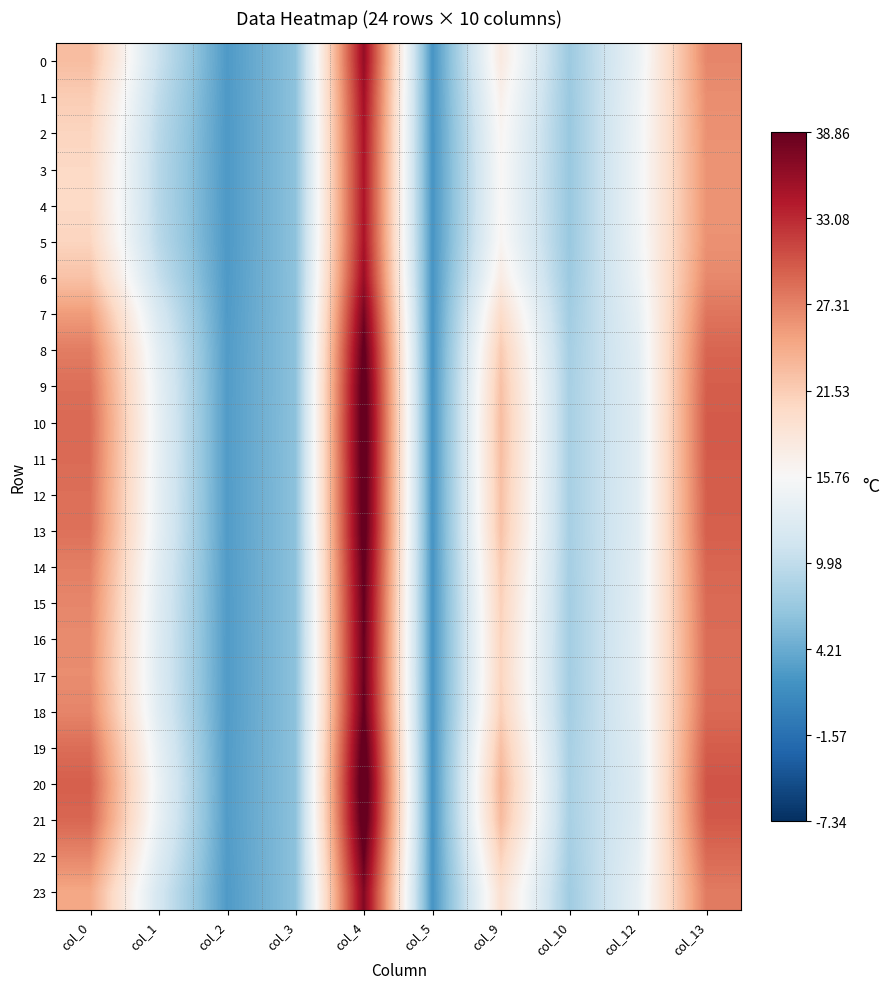

Reading left to right, what are all the values shown in this chart?

0: col_0=22.9	col_1=10.7	col_2=2.6	col_3=6.3	col_4=35.9	col_5=2.1	col_9=17.9	col_10=7.4	col_12=14.3	col_13=27.0
1: col_0=21.6	col_1=10.0	col_2=2.6	col_3=6.3	col_4=35.2	col_5=2.1	col_9=16.9	col_10=7.2	col_12=14.6	col_13=26.5
2: col_0=20.8	col_1=9.5	col_2=2.6	col_3=6.3	col_4=34.7	col_5=2.1	col_9=16.3	col_10=7.1	col_12=14.7	col_13=26.2
3: col_0=20.4	col_1=9.3	col_2=2.6	col_3=6.3	col_4=34.5	col_5=2.1	col_9=16.0	col_10=7.1	col_12=14.8	col_13=26.1
4: col_0=20.4	col_1=9.3	col_2=2.6	col_3=6.3	col_4=34.5	col_5=2.1	col_9=16.0	col_10=7.1	col_12=14.8	col_13=26.1
5: col_0=20.8	col_1=9.5	col_2=2.6	col_3=6.3	col_4=34.7	col_5=2.1	col_9=16.3	col_10=7.1	col_12=14.7	col_13=26.2
6: col_0=22.4	col_1=10.5	col_2=2.6	col_3=6.3	col_4=35.7	col_5=2.1	col_9=17.6	col_10=7.3	col_12=14.4	col_13=26.8
7: col_0=25.5	col_1=12.2	col_2=2.7	col_3=6.3	col_4=37.7	col_5=2.1	col_9=20.0	col_10=7.7	col_12=13.8	col_13=28.1
8: col_0=27.6	col_1=13.3	col_2=2.8	col_3=6.3	col_4=39.3	col_5=2.1	col_9=21.7	col_10=8.0	col_12=13.3	col_13=29.2
9: col_0=28.5	col_1=13.8	col_2=2.8	col_3=6.3	col_4=40.1	col_5=2.1	col_9=22.5	col_10=8.1	col_12=13.1	col_13=29.7
10: col_0=28.9	col_1=14.0	col_2=2.9	col_3=6.3	col_4=40.4	col_5=2.1	col_9=22.9	col_10=8.2	col_12=13.1	col_13=29.9
11: col_0=28.8	col_1=14.0	col_2=2.9	col_3=6.3	col_4=40.3	col_5=2.1	col_9=22.8	col_10=8.2	col_12=13.1	col_13=29.8
12: col_0=28.5	col_1=13.8	col_2=2.8	col_3=6.3	col_4=40.1	col_5=2.1	col_9=22.6	col_10=8.1	col_12=13.1	col_13=29.7
13: col_0=28.4	col_1=13.8	col_2=2.8	col_3=6.3	col_4=40.0	col_5=2.1	col_9=22.4	col_10=8.1	col_12=13.2	col_13=29.6
14: col_0=27.5	col_1=13.3	col_2=2.8	col_3=6.3	col_4=39.3	col_5=2.1	col_9=21.7	col_10=8.0	col_12=13.3	col_13=29.1
15: col_0=27.0	col_1=13.0	col_2=2.8	col_3=6.3	col_4=38.8	col_5=2.1	col_9=21.2	col_10=7.9	col_12=13.5	col_13=28.9
16: col_0=26.7	col_1=12.8	col_2=2.8	col_3=6.3	col_4=38.6	col_5=2.1	col_9=20.9	col_10=7.9	col_12=13.5	col_13=28.7
17: col_0=26.6	col_1=12.8	col_2=2.8	col_3=6.3	col_4=38.5	col_5=2.1	col_9=20.8	col_10=7.8	col_12=13.6	col_13=28.7
18: col_0=27.0	col_1=13.0	col_2=2.8	col_3=6.3	col_4=38.9	col_5=2.1	col_9=21.2	col_10=7.9	col_12=13.5	col_13=28.9
19: col_0=28.6	col_1=13.9	col_2=2.8	col_3=6.3	col_4=40.2	col_5=2.1	col_9=22.6	col_10=8.1	col_12=13.1	col_13=29.7
20: col_0=29.6	col_1=14.4	col_2=2.9	col_3=6.3	col_4=41.0	col_5=2.1	col_9=23.5	col_10=8.3	col_12=12.9	col_13=30.3
21: col_0=29.1	col_1=14.1	col_2=2.9	col_3=6.3	col_4=40.6	col_5=2.1	col_9=23.0	col_10=8.2	col_12=13.0	col_13=30.0
22: col_0=27.0	col_1=13.0	col_2=2.8	col_3=6.3	col_4=38.9	col_5=2.1	col_9=21.2	col_10=7.9	col_12=13.5	col_13=28.9
23: col_0=24.7	col_1=11.8	col_2=2.7	col_3=6.3	col_4=37.1	col_5=2.1	col_9=19.3	col_10=7.6	col_12=13.9	col_13=27.8